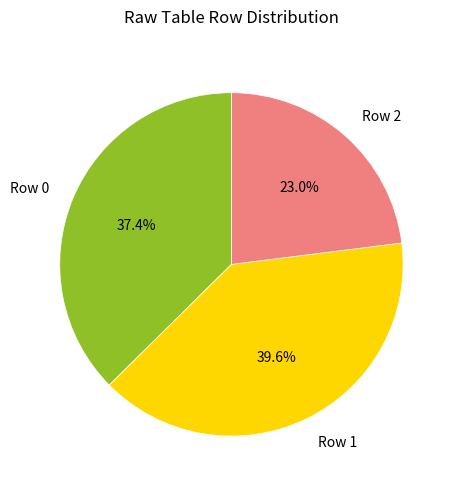

How many segments does this pie chart have?

3